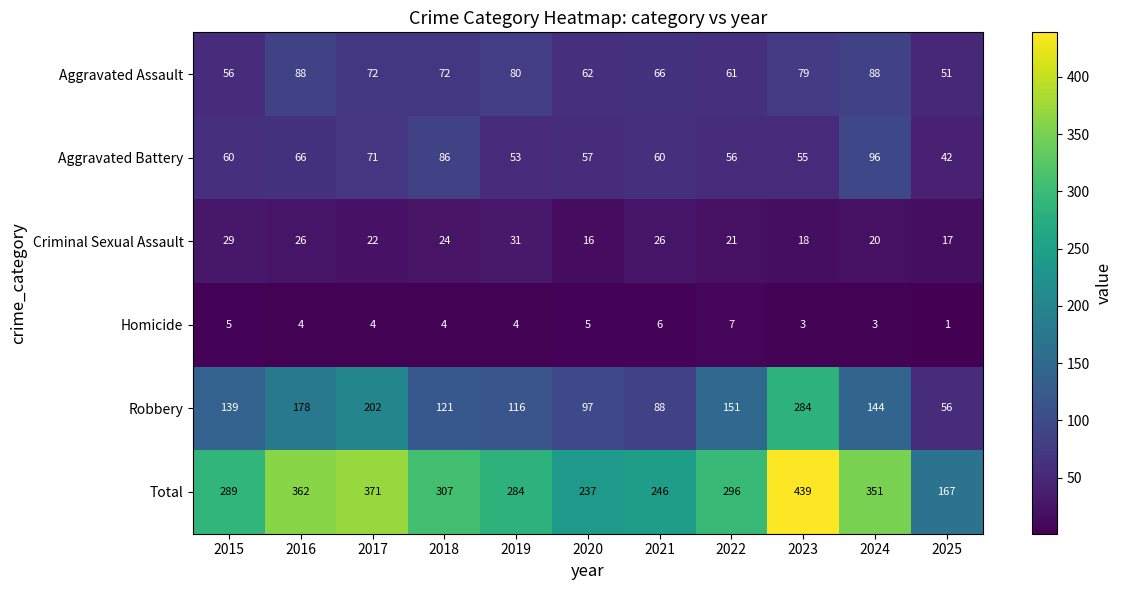

Which series has the largest total across all categories?

Total